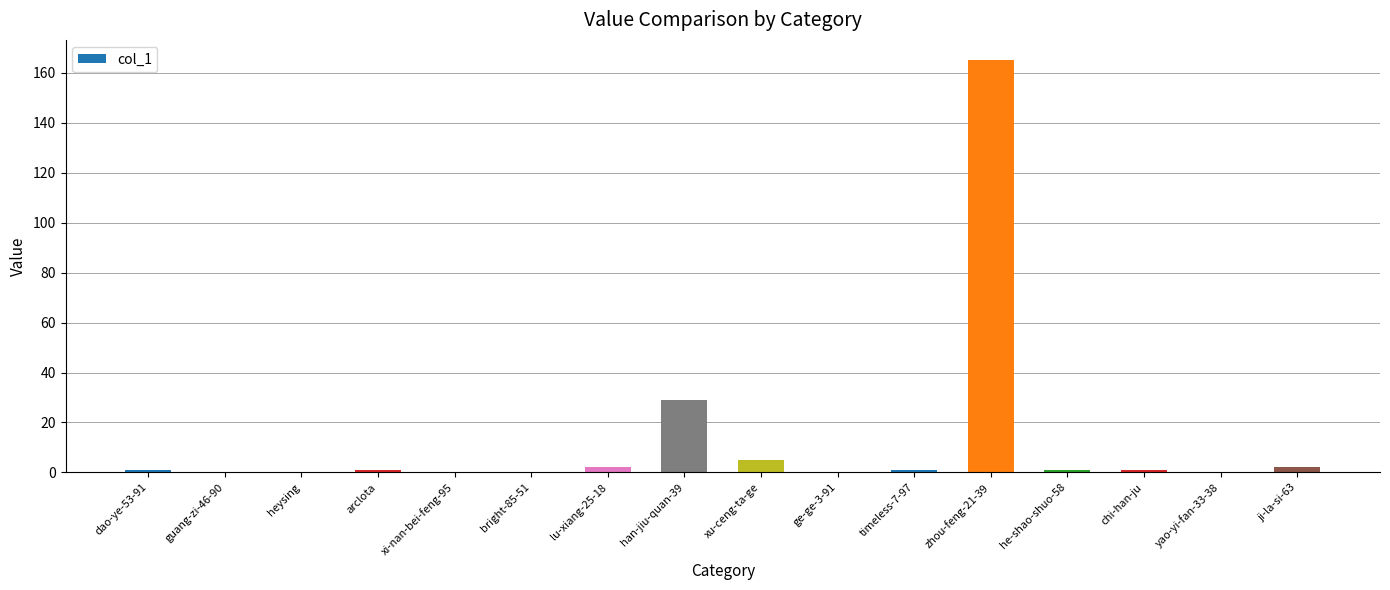

Which has a higher value, xu-ceng-ta-ge or timeless-7-97?

xu-ceng-ta-ge